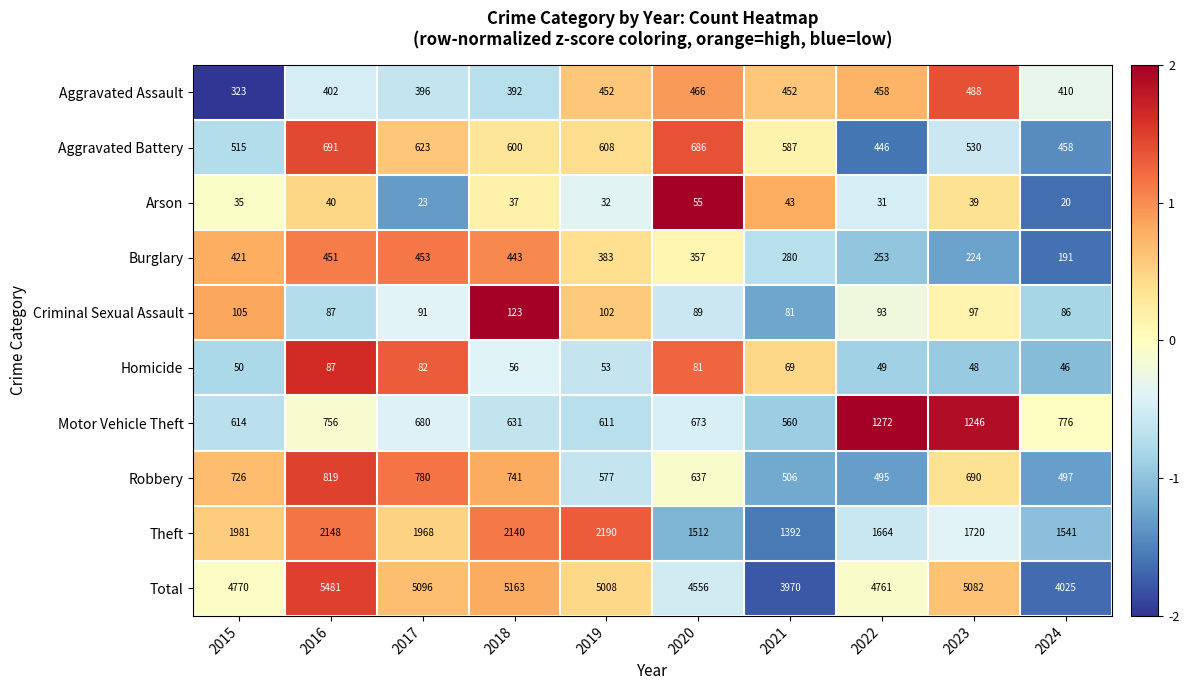

At which label does Aggravated Battery first exceed 600?

2016